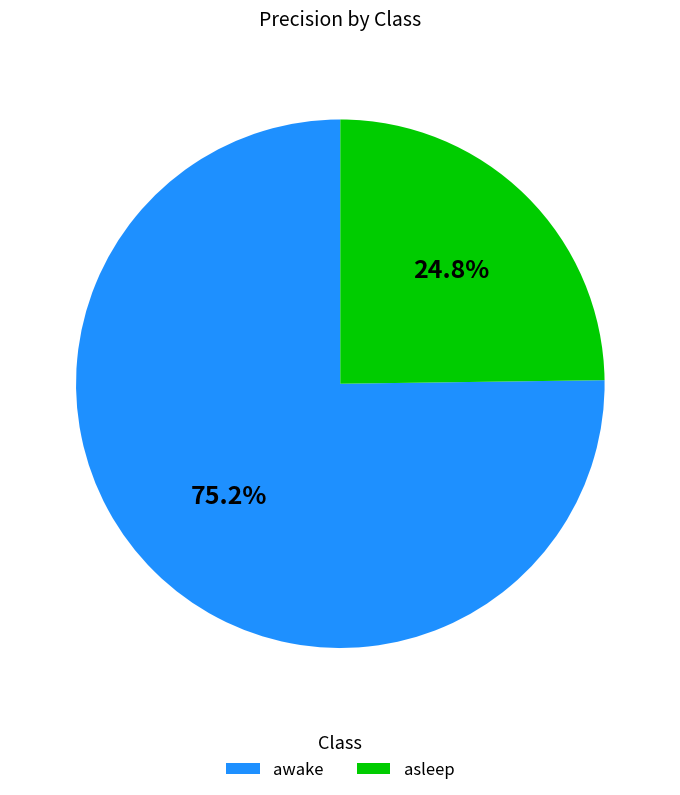

Is the sum of asleep and awake greater than half?

Yes